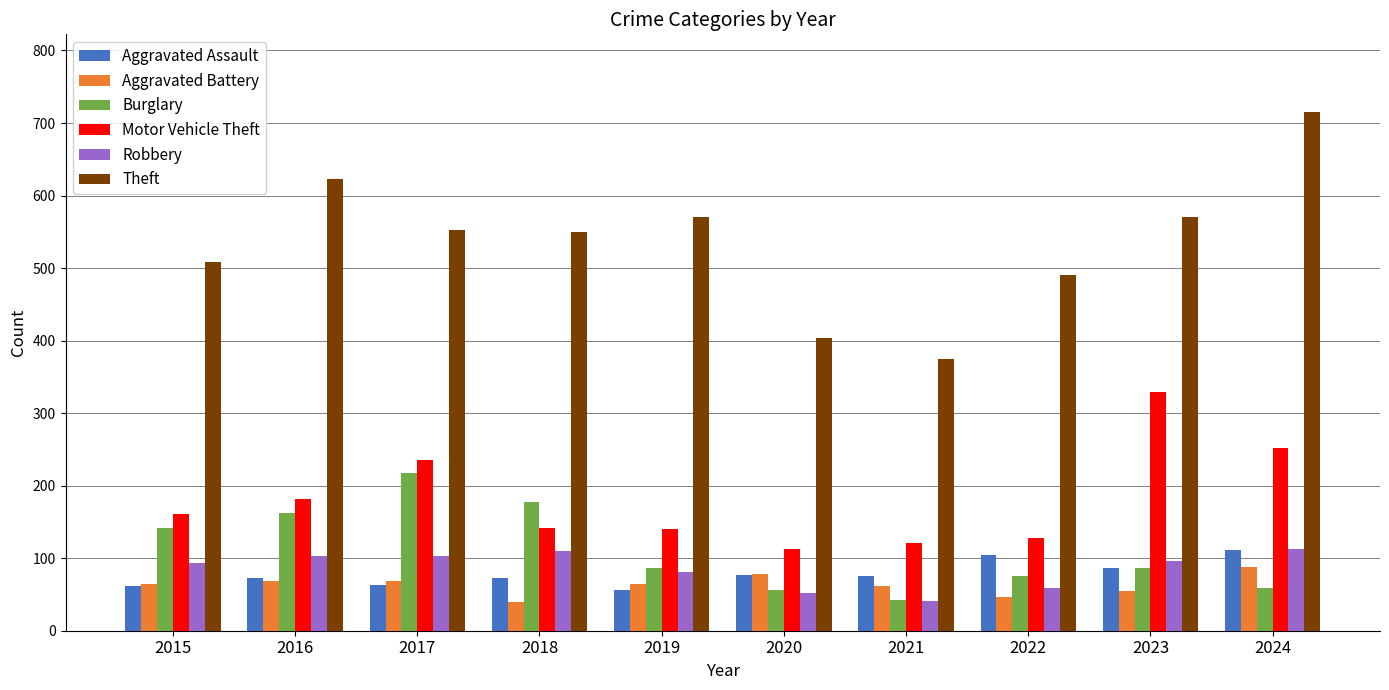

What value does the Theft series have at 2023?

570